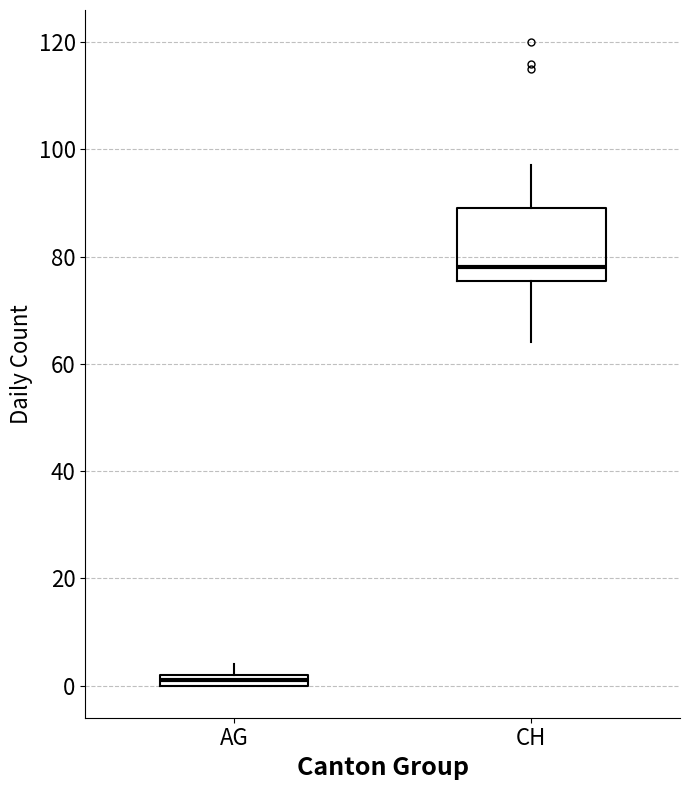

Comparing the boxes themselves (not the whiskers), which one is the tallest?

CH